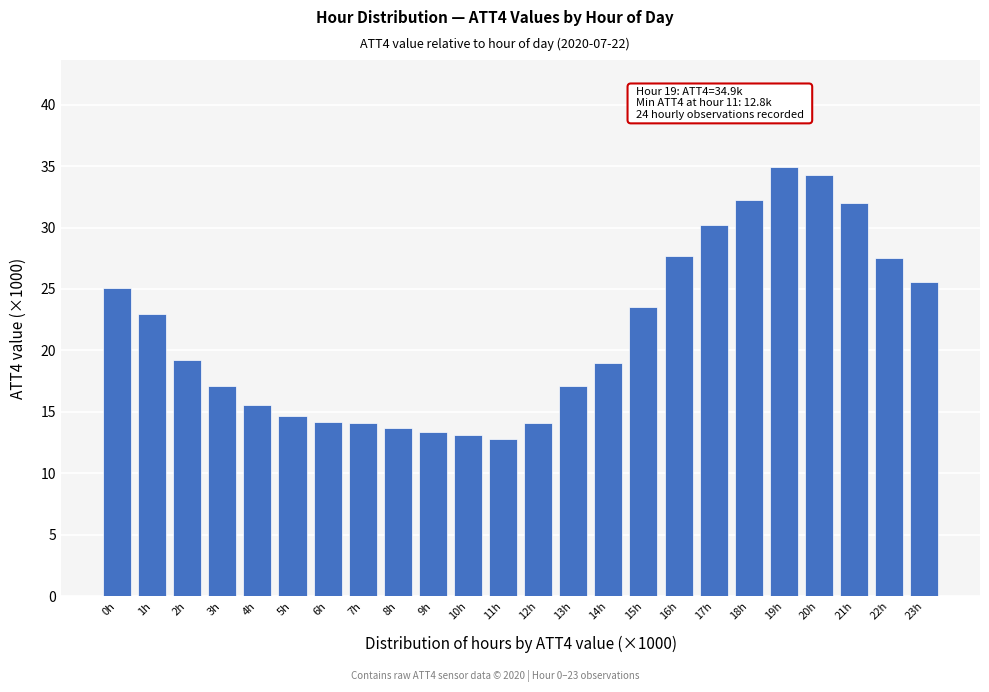

The value at 3h is 27.4. True or false?

False